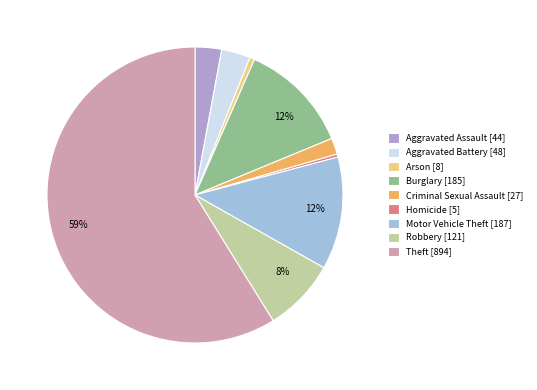

Does Homicide account for over 50% of the chart?

No